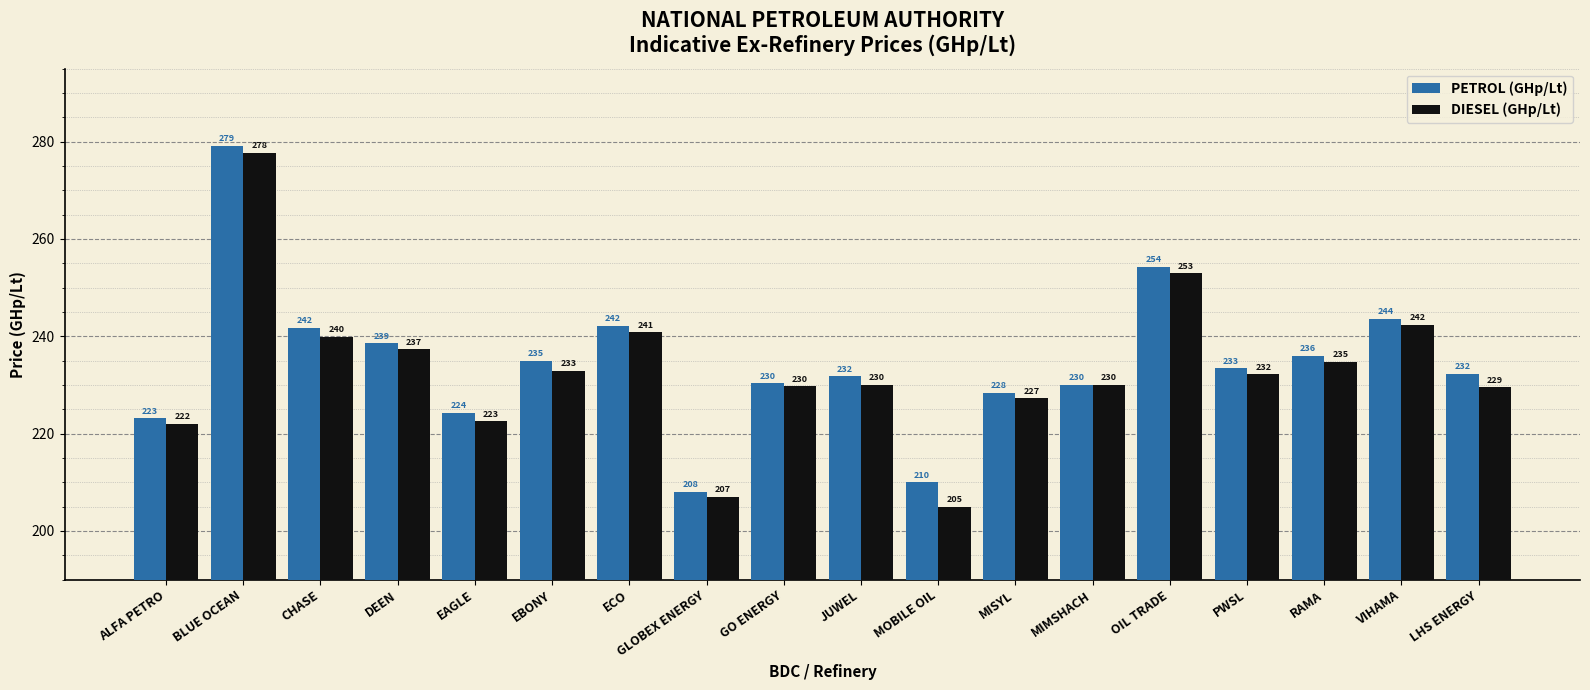

At which category is the sum across all series the highest?

BLUE OCEAN